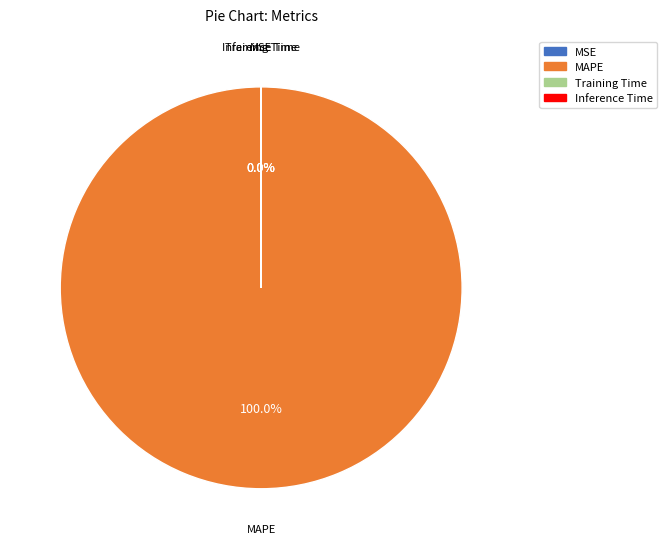

Is there any slice that represents more than half of the pie?

Yes